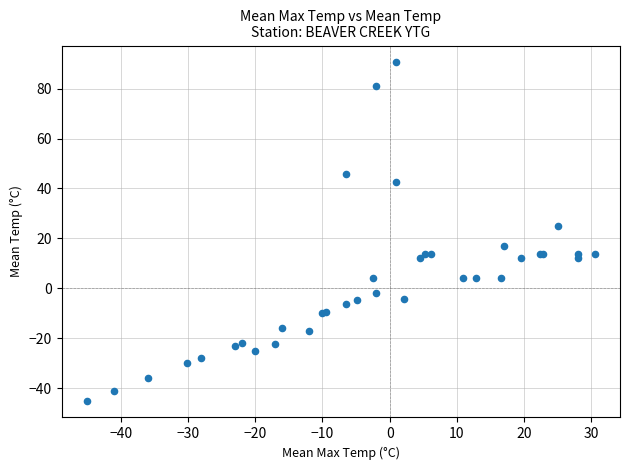

What Y value in the scatter plot is closest to 22?

25.0